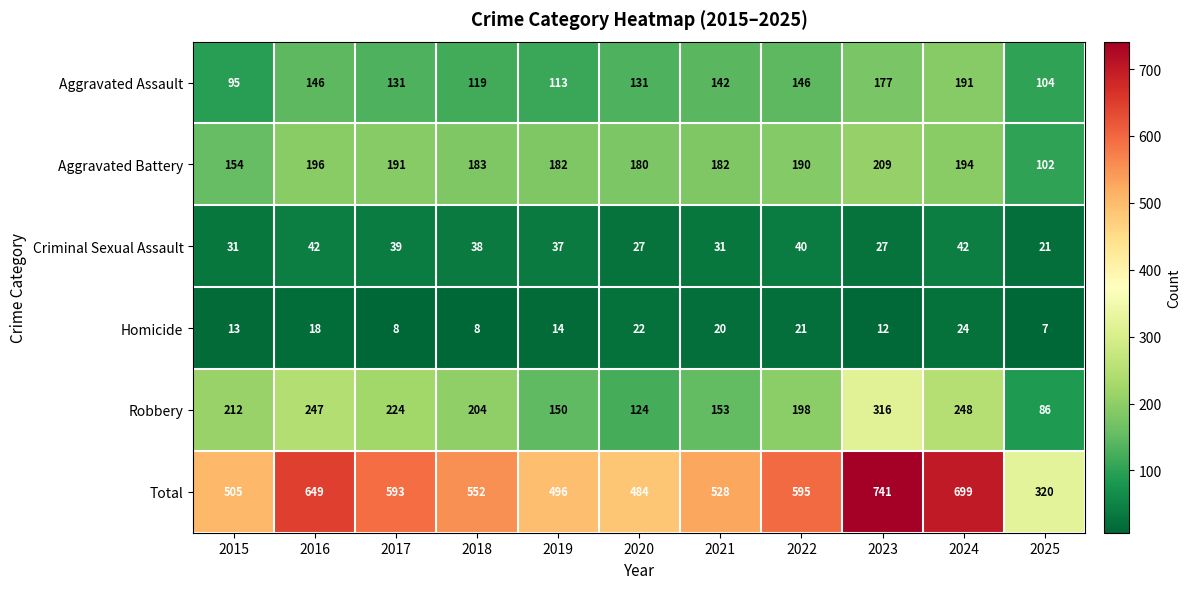

Rank the series at 2017 from highest to lowest value.

Total, Robbery, Aggravated Battery, Aggravated Assault, Criminal Sexual Assault, Homicide